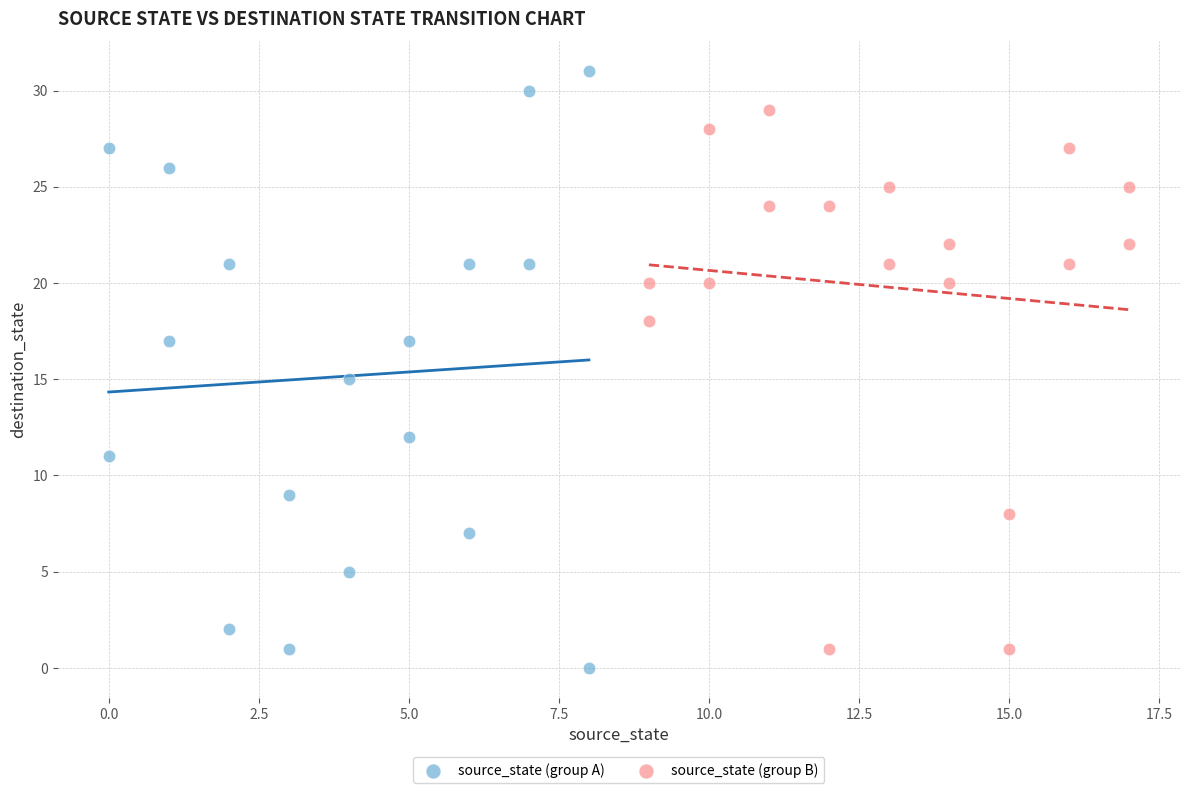

Which series reaches the maximum Y coordinate?

source_state (group A)